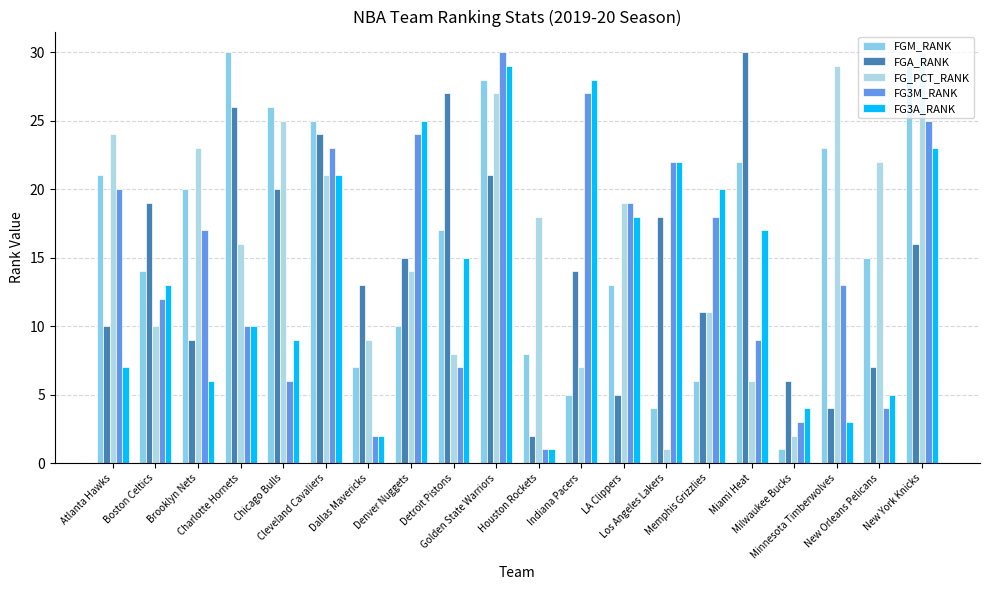

Where does the FG3M_RANK series first go above 17?

Atlanta Hawks